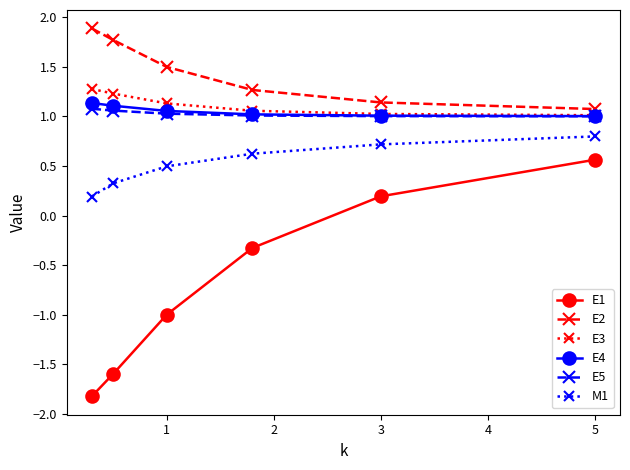

At how many categories does at least one series exceed 0?

6